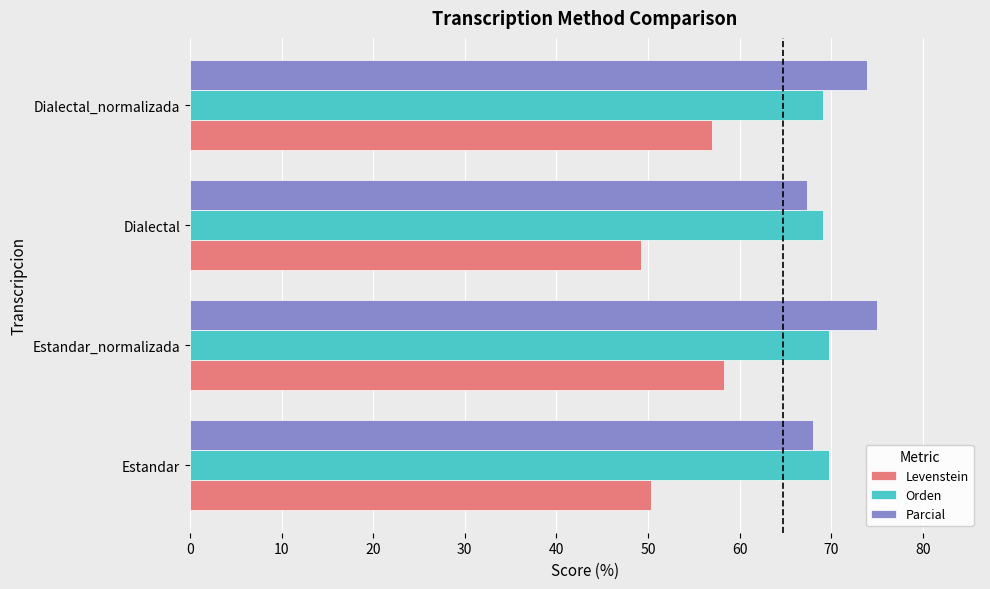

What value does the Parcial series have at Dialectal_normalizada?

73.9